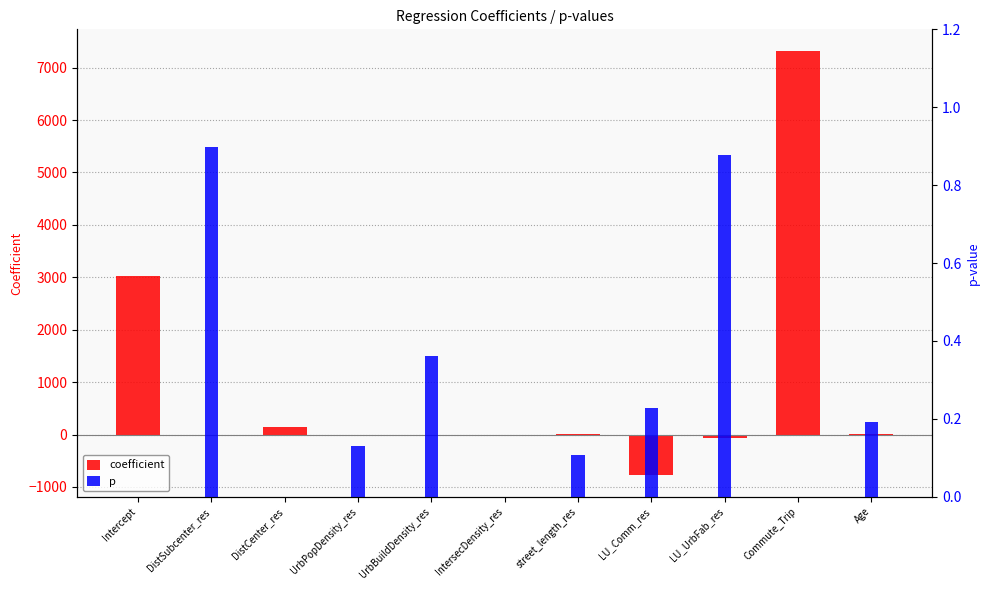

Count the number of categories in the chart.

11